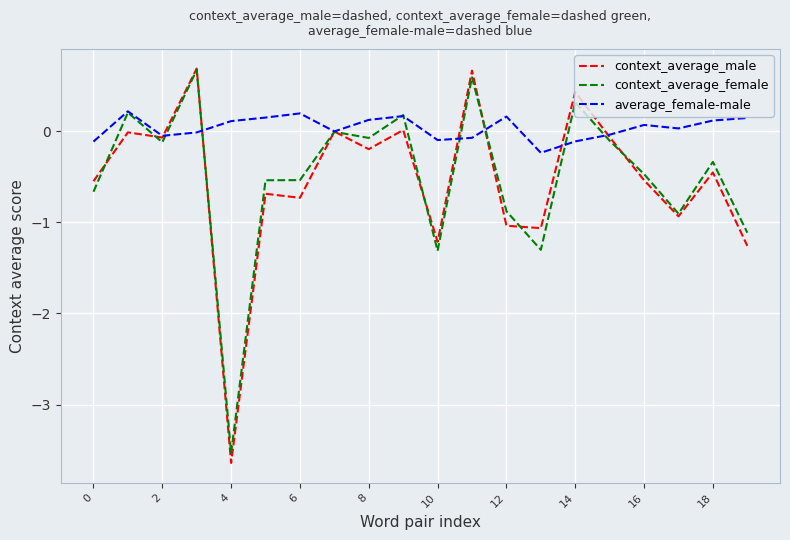

Count the number of data series in this chart.

3